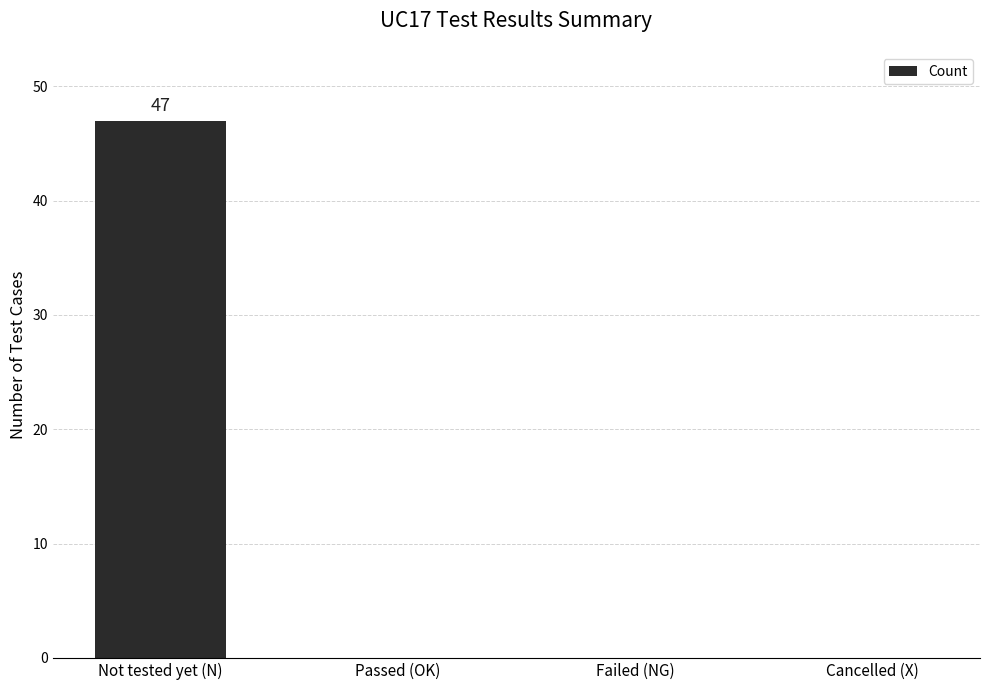

What is the sum of all values?

47